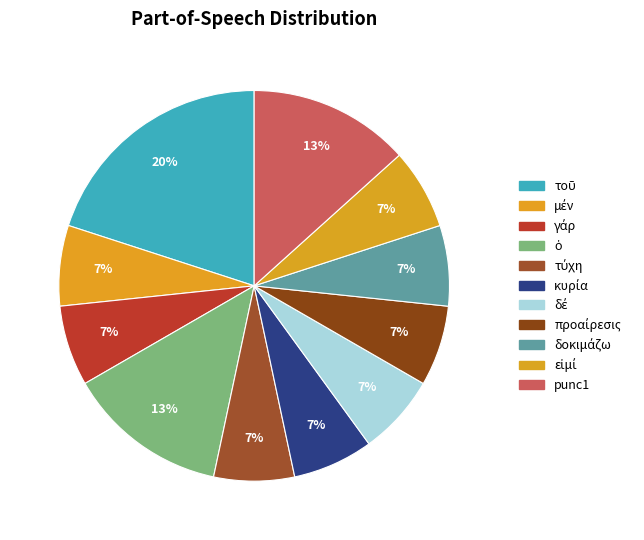

Does any single category account for the majority?

No